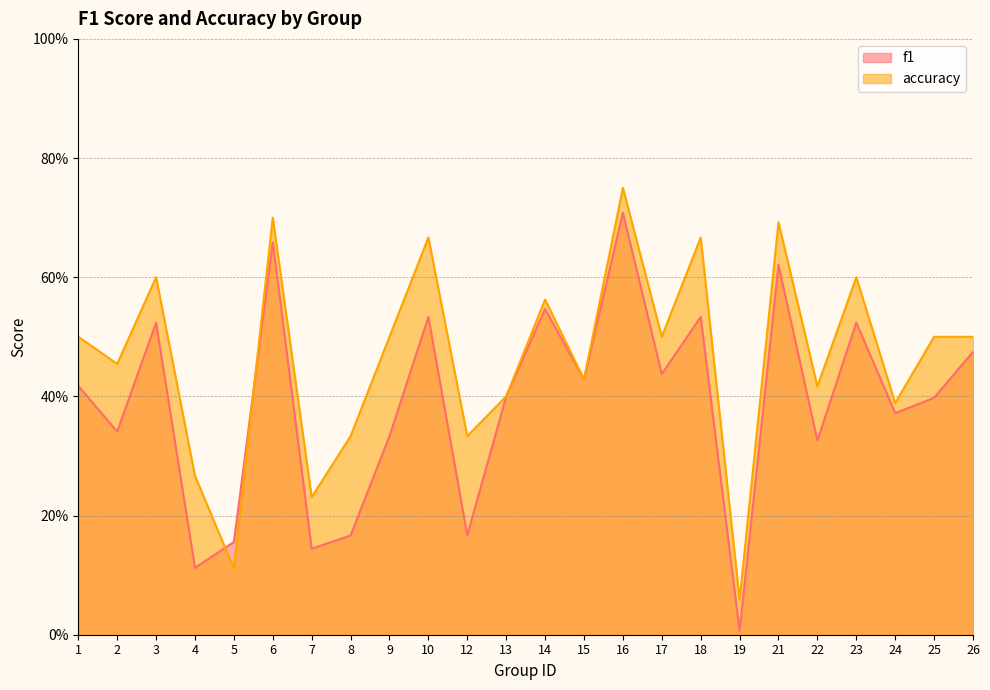

How many series are shown in this chart?

2